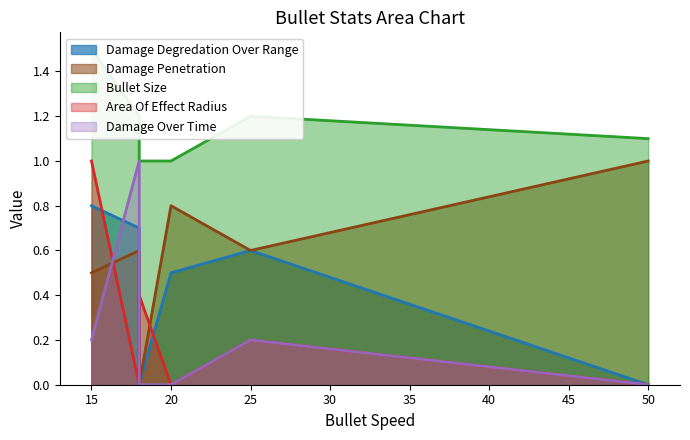

How many interior local peaks does the Area Of Effect Radius series have?

2